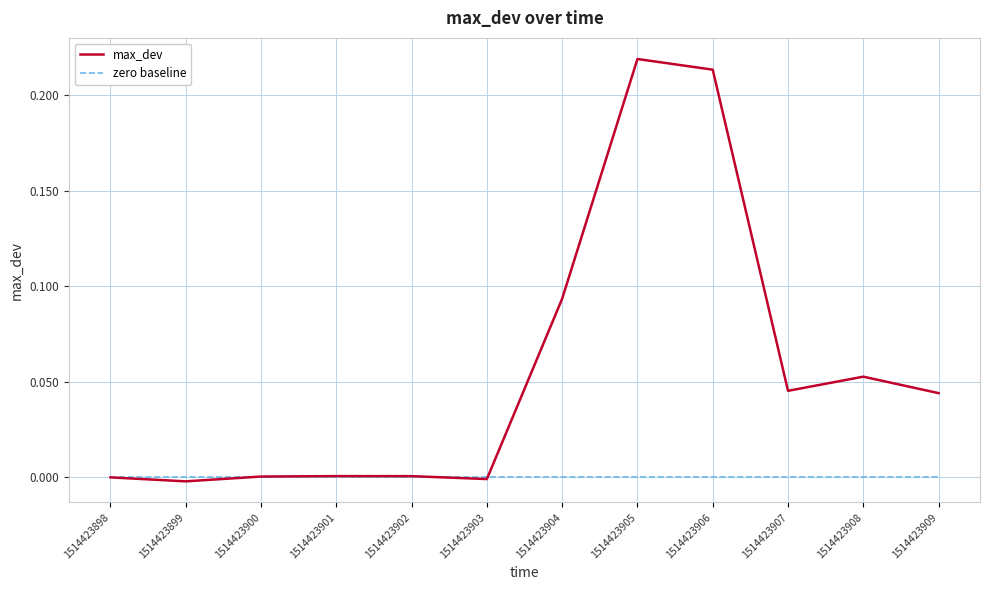

Which series has the largest total across all categories?

max_dev